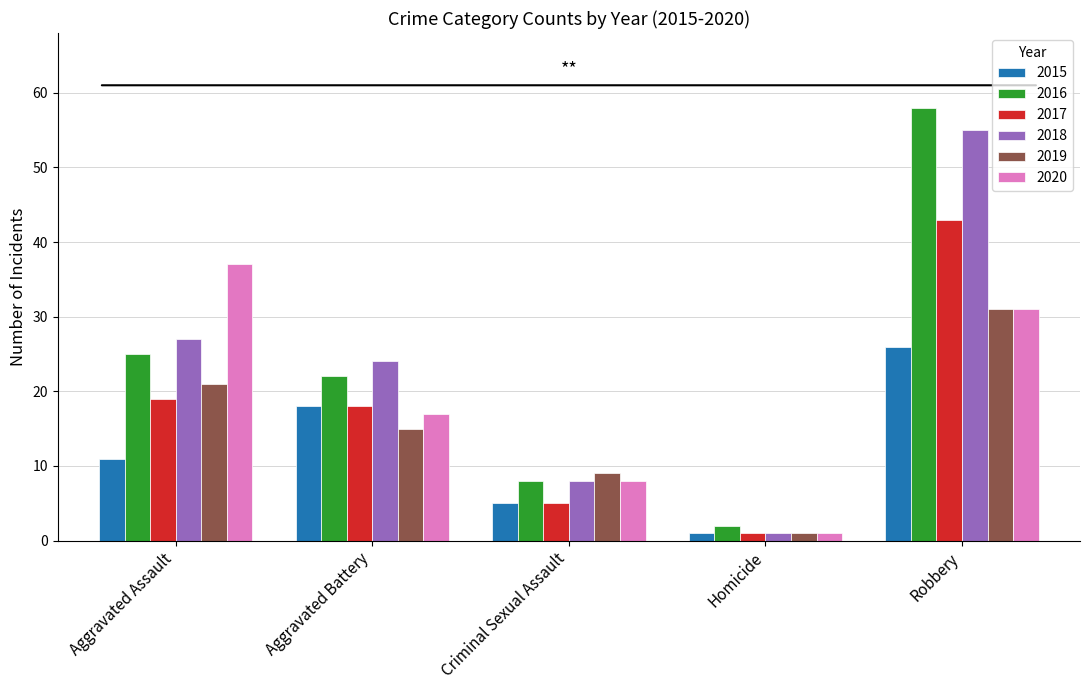

What is the label of the 5th bar from the right?

Aggravated Assault